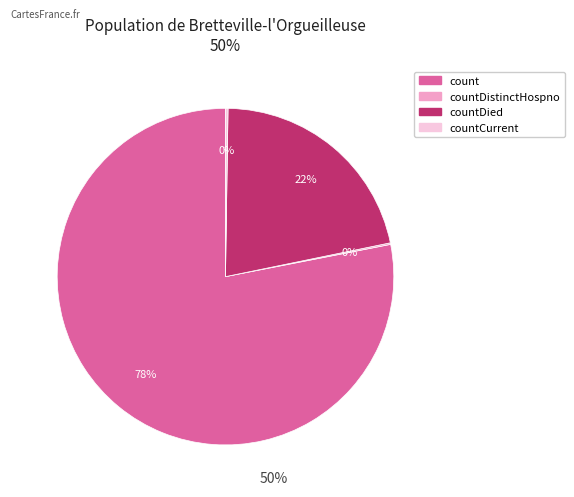

Is there any slice that represents more than half of the pie?

Yes